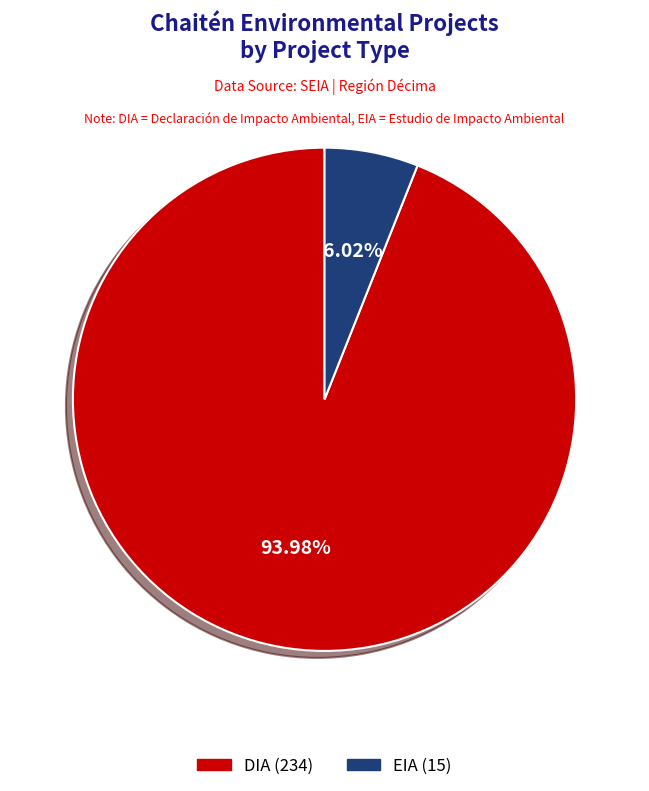

What is the ratio of the value at EIA to the value at DIA?

0.1